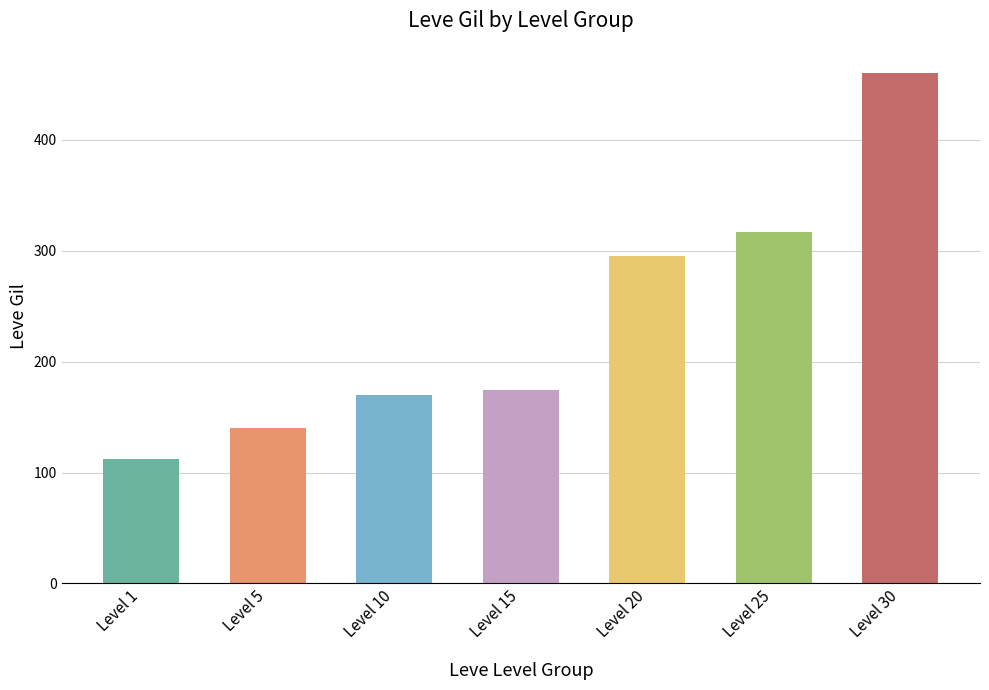

What is the change in value from Level 1 to Level 25?

+205